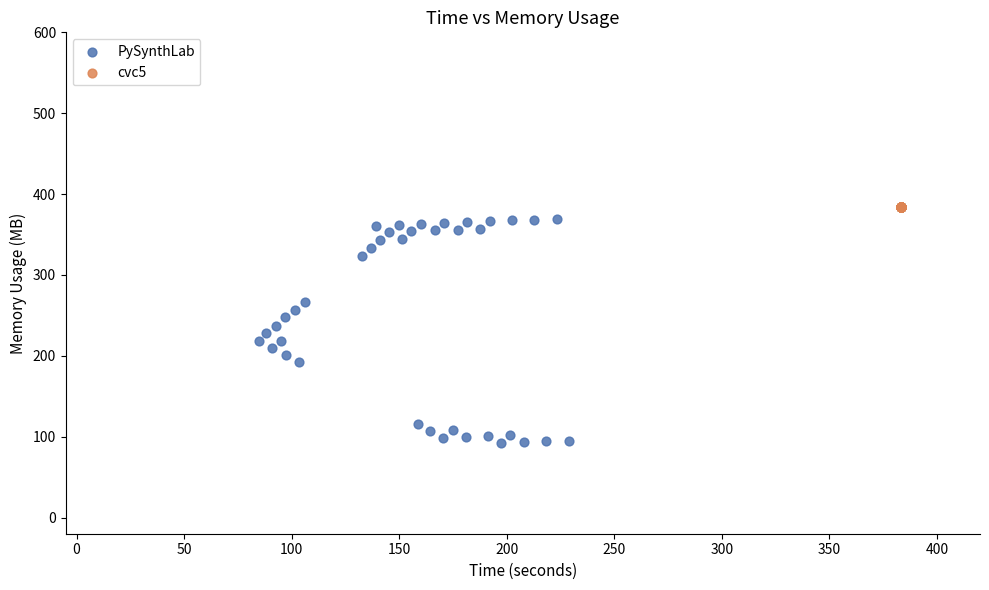

Which series contains the lowest Y value?

PySynthLab